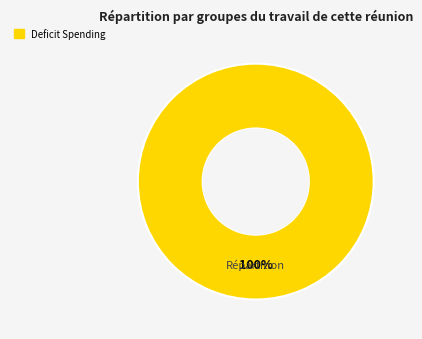

Is there any slice that represents more than half of the pie?

Yes